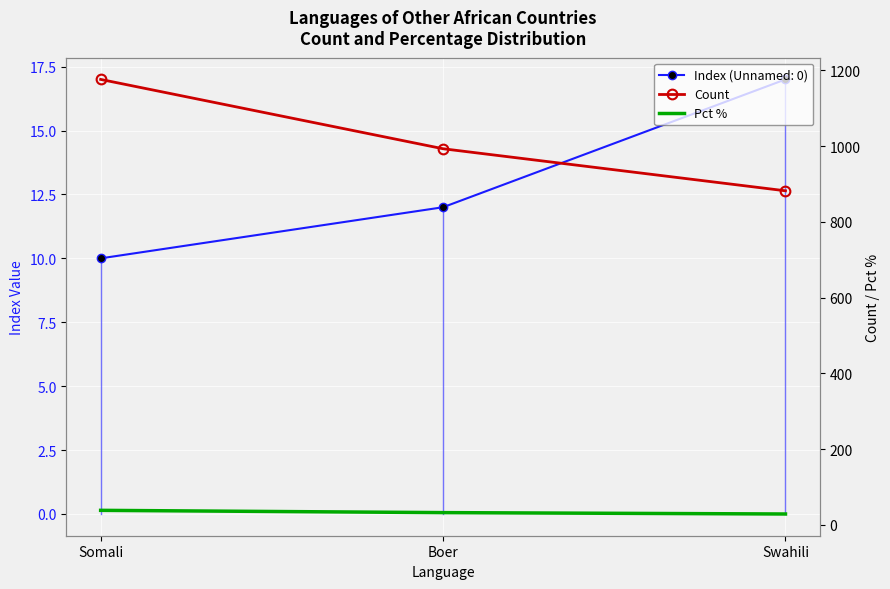

List the labels in order of Count value, largest first.

Somali, Boer, Swahili